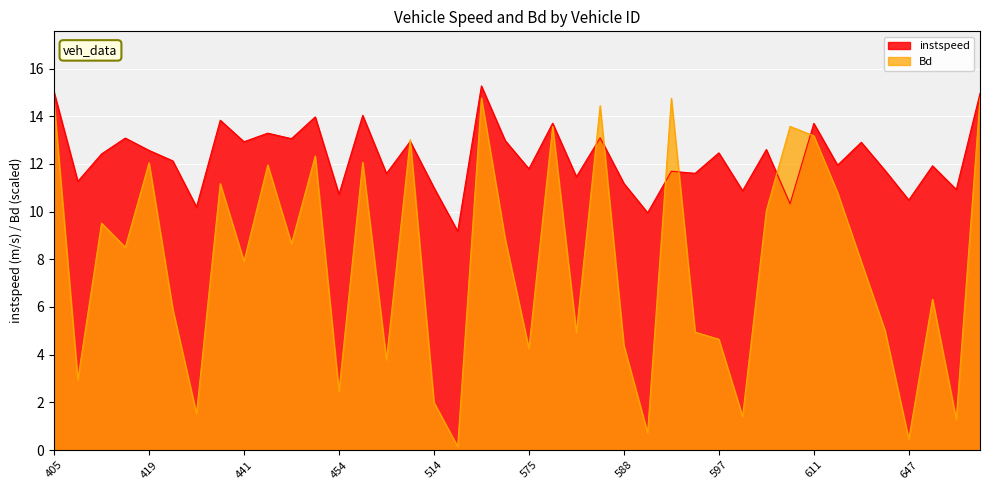

What is the difference between the Bd values at 565 and 647?

14.3